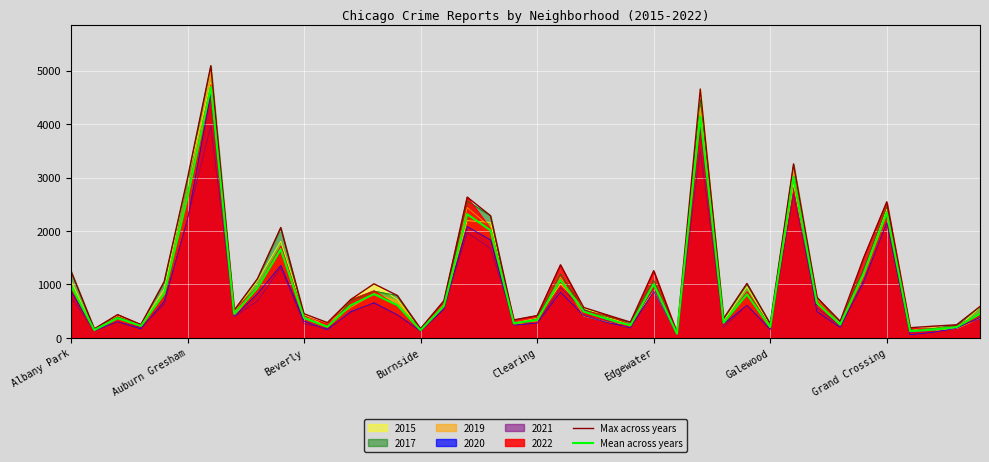

What is the total value across all series at Beverly?

3058.3